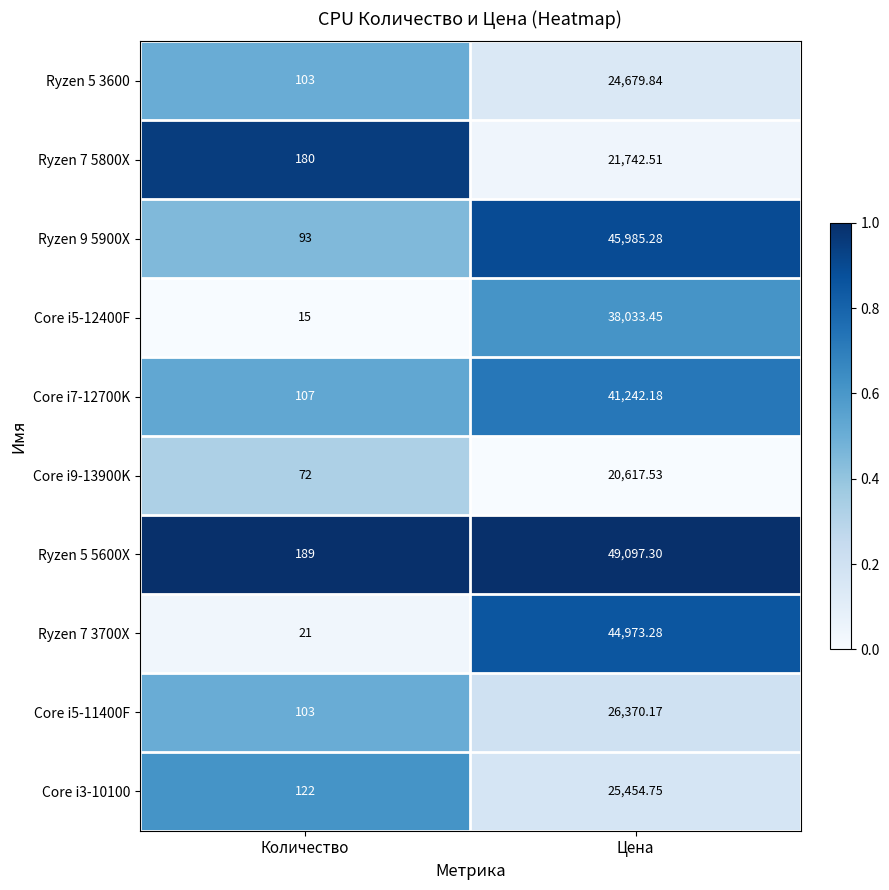

At which category is the sum across all series the highest?

Цена